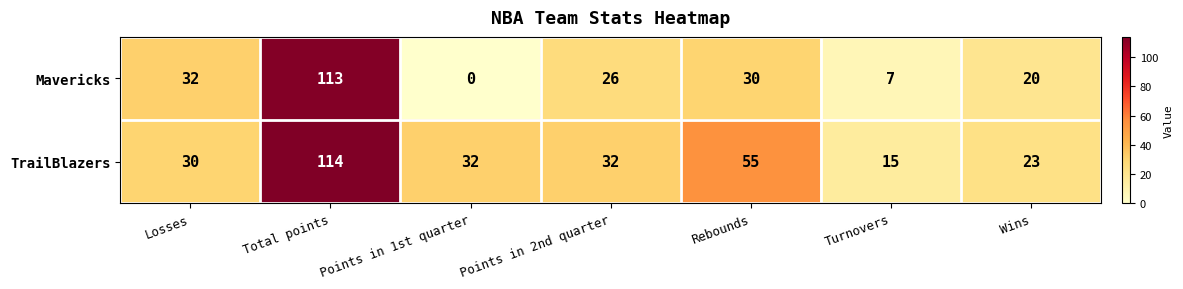

Rank the series by their average value, from lowest to highest.

Mavericks, TrailBlazers